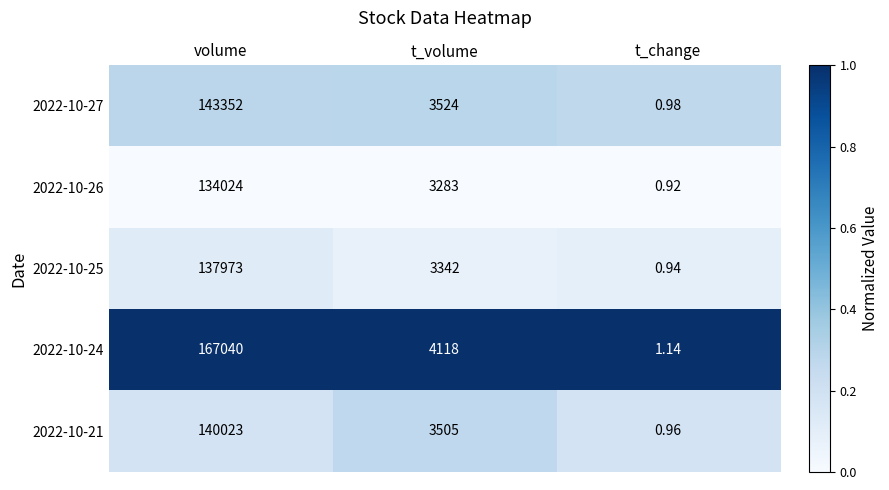

At which category is the sum across all series the highest?

volume